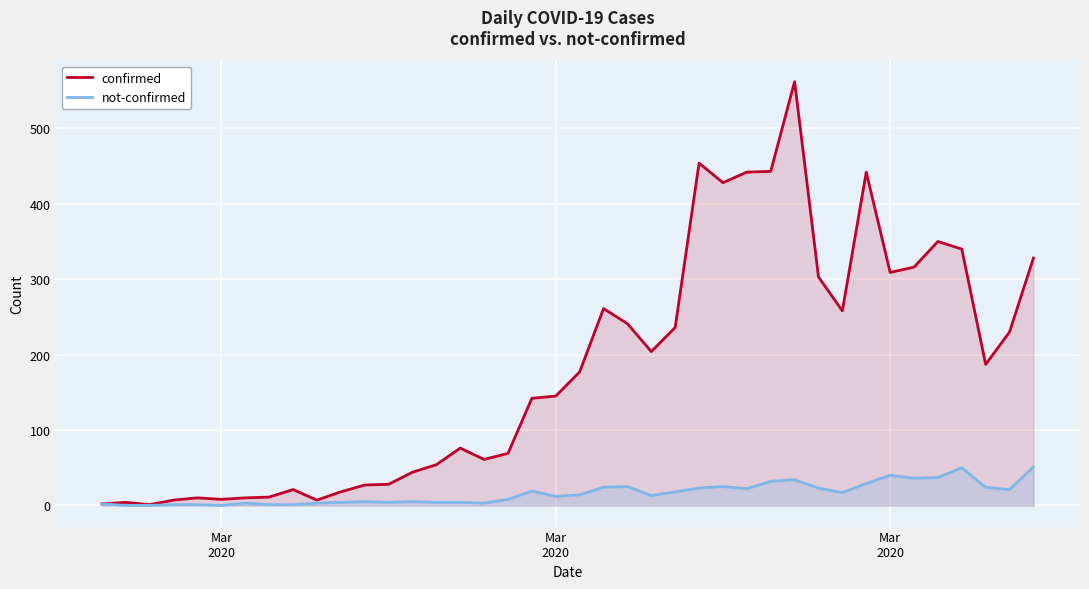

True or false: confirmed and not-confirmed cross at least once.

False